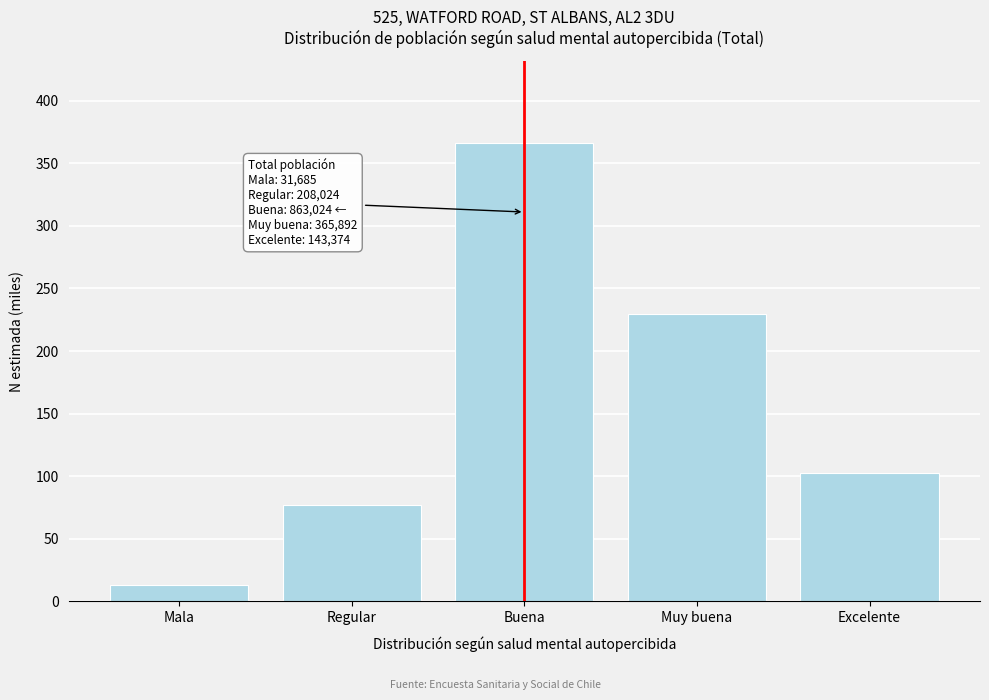

Reading right to left, list all the values displayed in this chart.

Excelente=102.9	Muy buena=229.8	Buena=365.9	Regular=76.9	Mala=13.5